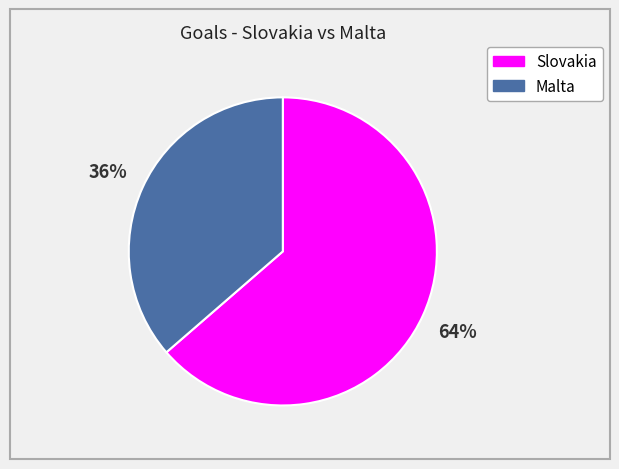

Combined, do Slovakia and Malta account for over 50%?

Yes